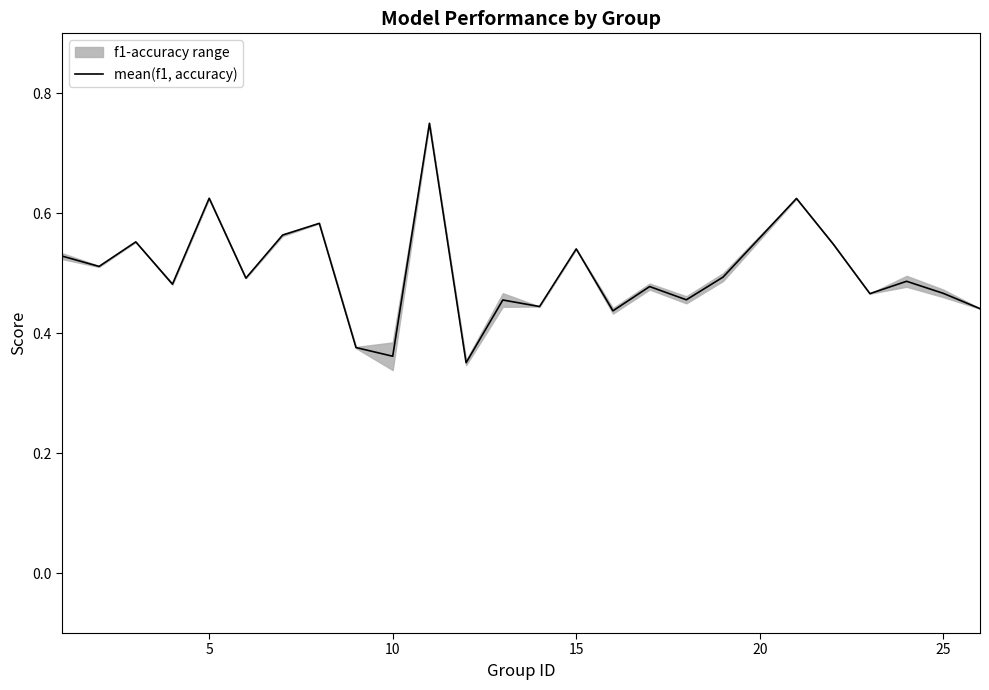

The mean(f1, accuracy) series shows 0.2 at 15. True or false?

False